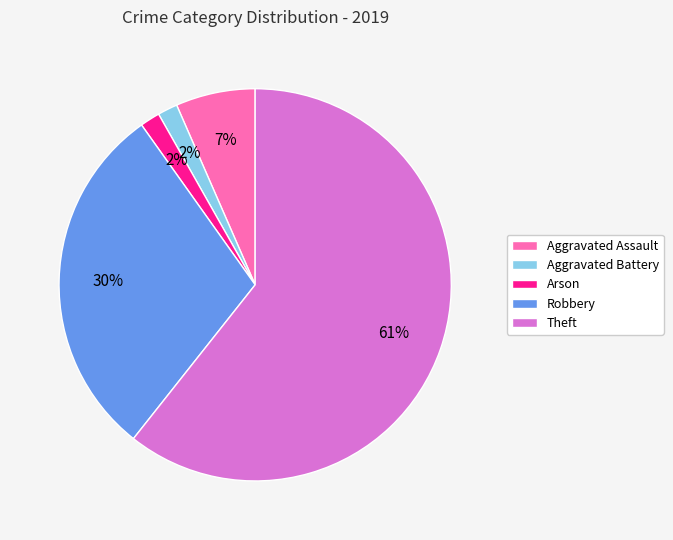

Between Arson and Theft, which is larger?

Theft